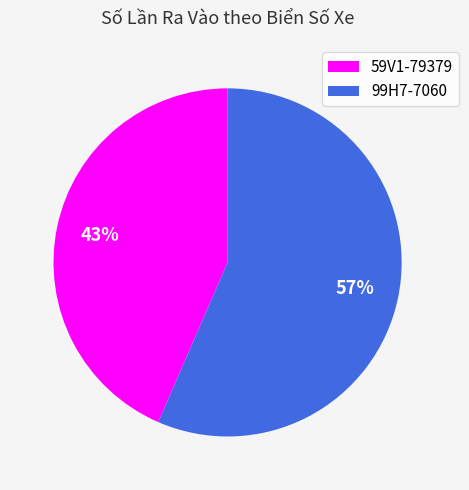

How many segments does this pie chart have?

2